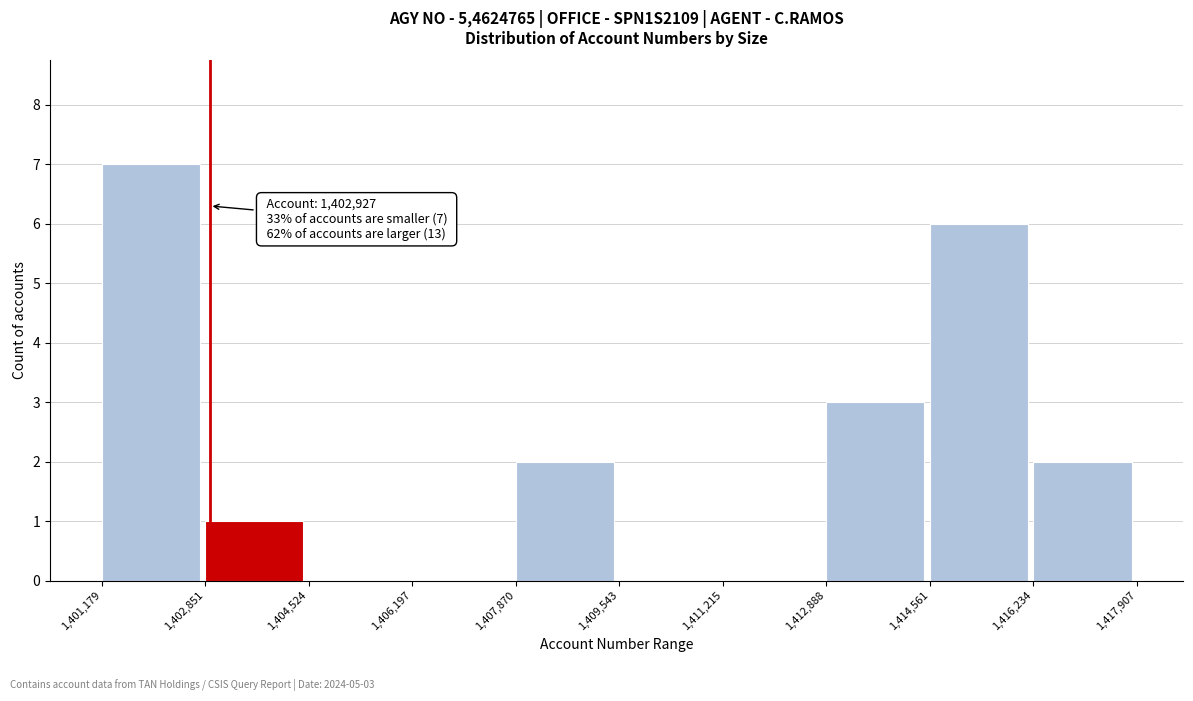

Which range on the x-axis has the tallest bar?

1,401,179 to 1,402,851